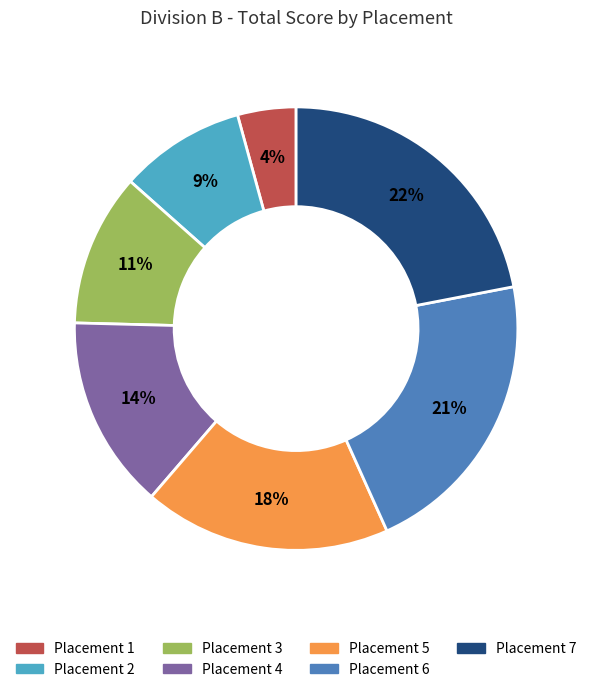

Count the number of slices in the pie.

7